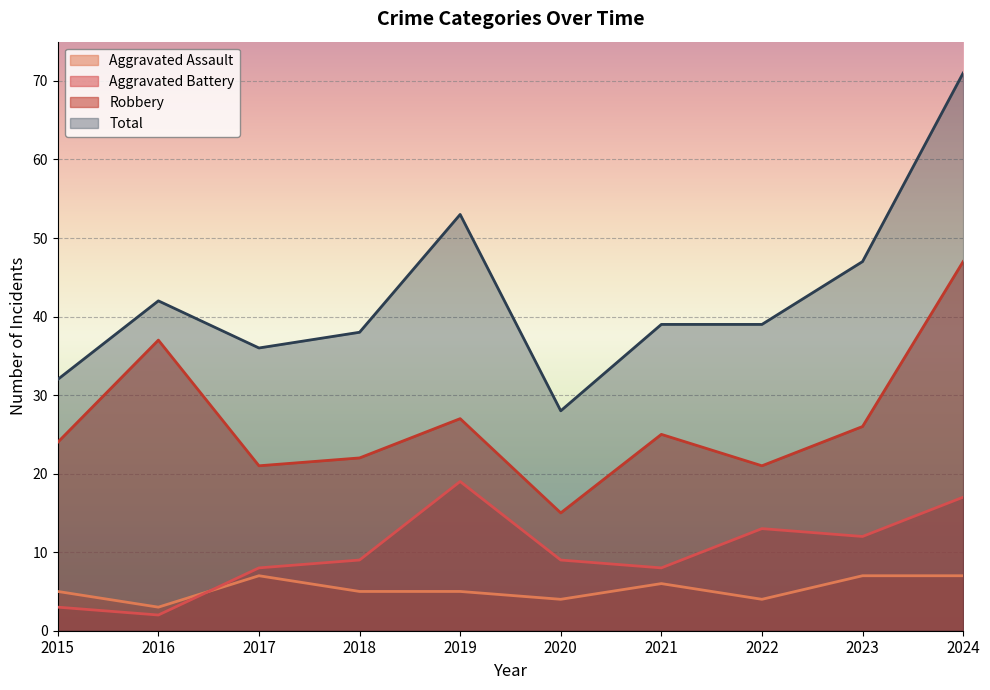

At which category is the sum across all series the highest?

2024